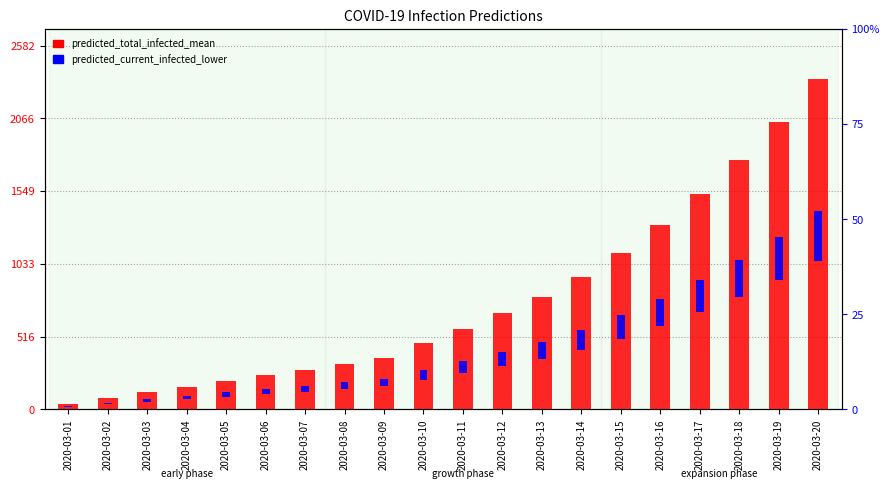

Is it true that predicted_current_infected_lower equals 27.1 at 2020-03-09?

False